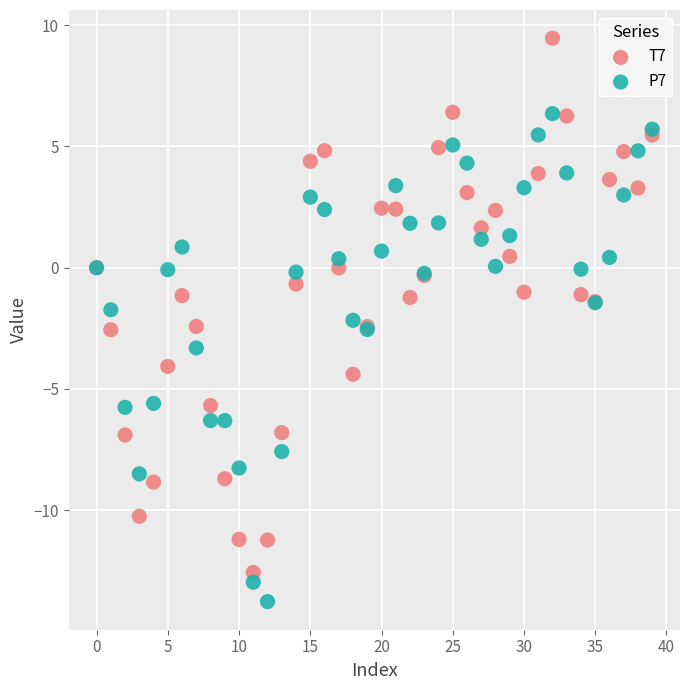

Which series has the widest spread of Y values?

T7